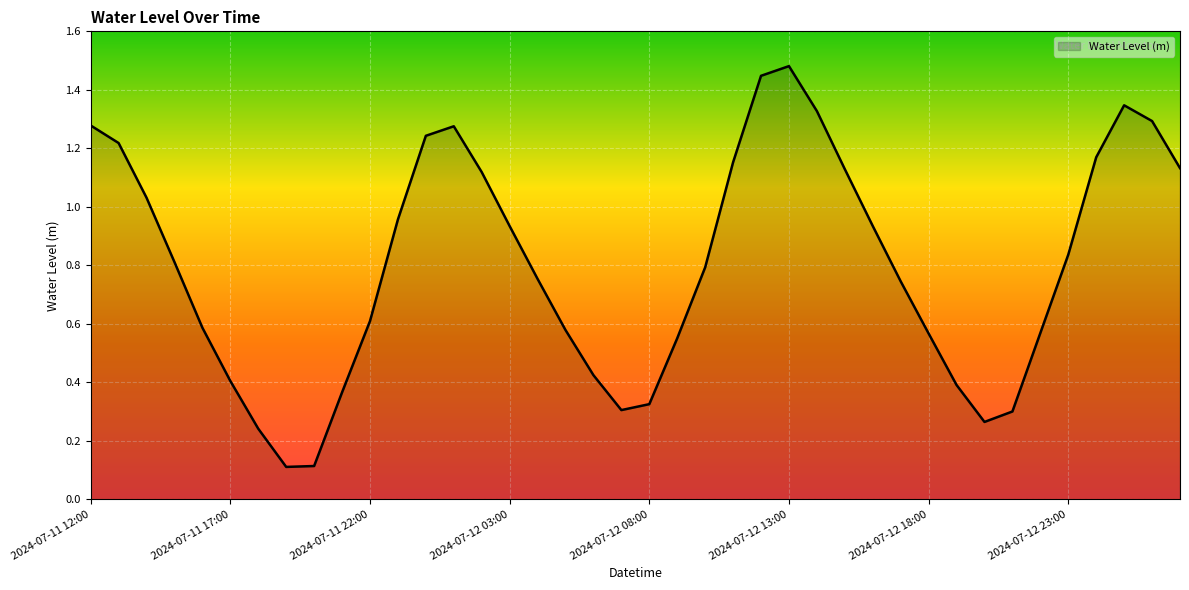

How many lines are shown in the chart?

1